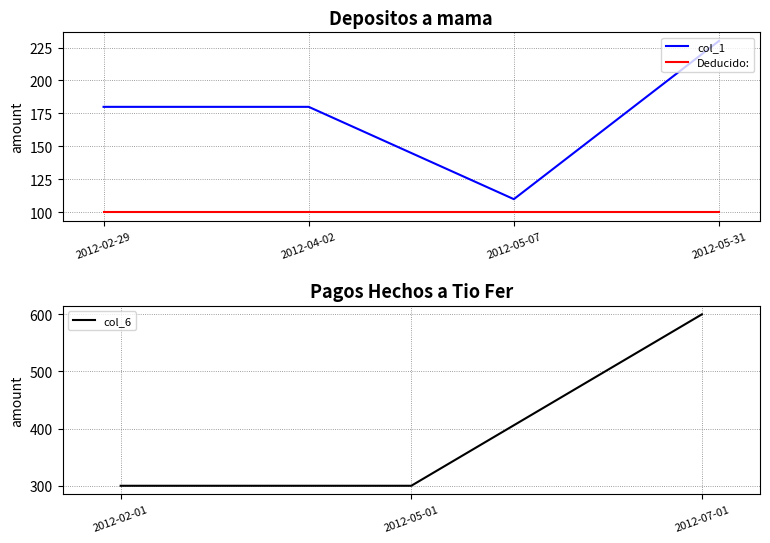

How many data points does each series have?

4